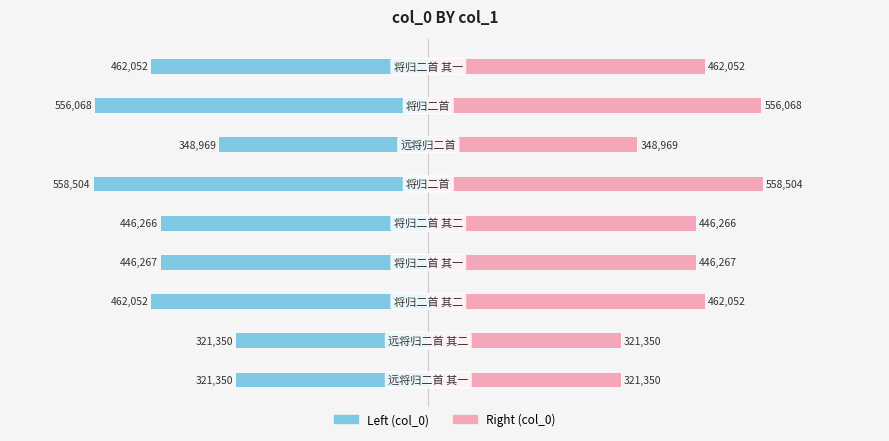

At how many categories does at least one series exceed -286816?

9